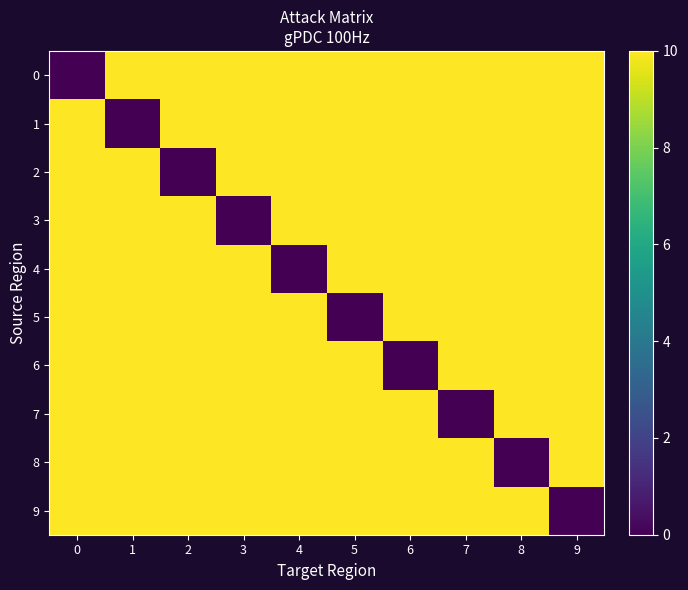

What is the total value across all series at 2?

90